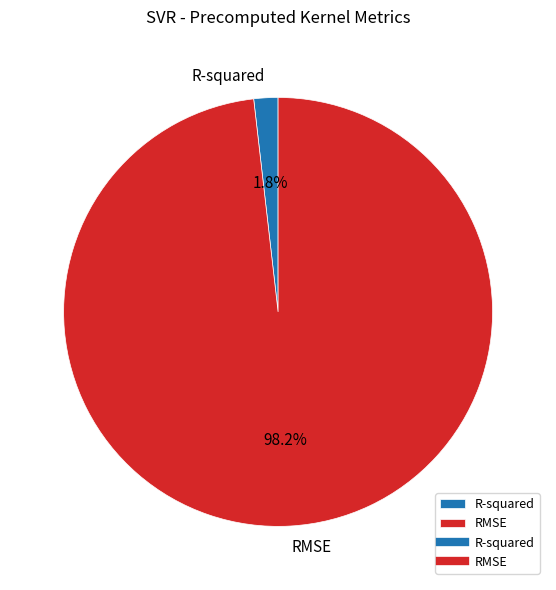

True or false: R-squared accounts for 2% of the total.

True